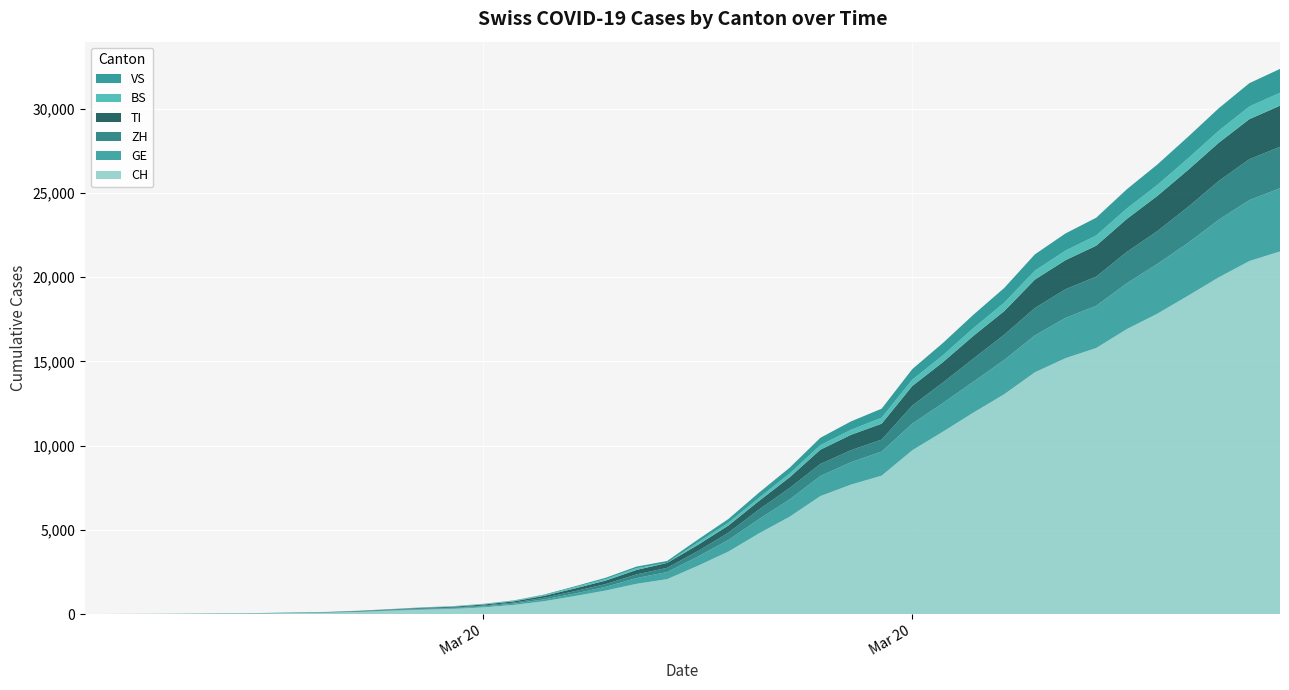

Reading left to right, what are all the values shown in this chart?

CH: 2020-02-25=0	2020-02-26=2	2020-02-27=6	2020-02-28=13	2020-02-29=23	2020-03-01=29	2020-03-02=40	2020-03-03=59	2020-03-04=83	2020-03-05=125	2020-03-06=197	2020-03-07=257	2020-03-08=303	2020-03-09=396	2020-03-10=542	2020-03-11=766	2020-03-12=1072	2020-03-13=1398	2020-03-14=1795	2020-03-15=2071	2020-03-16=2863	2020-03-17=3709	2020-03-18=4792	2020-03-19=5780	2020-03-20=7004	2020-03-21=7685	2020-03-22=8216	2020-03-23=9724	2020-03-24=10828	2020-03-25=11967	2020-03-26=13051	2020-03-27=14353	2020-03-28=15192	2020-03-29=15795	2020-03-30=16917	2020-03-31=17836	2020-04-01=18902	2020-04-02=19991	2020-04-03=20959	2020-04-04=21529
GE: 2020-02-25=0	2020-02-26=1	2020-02-27=1	2020-02-28=4	2020-02-29=8	2020-03-01=9	2020-03-02=10	2020-03-03=13	2020-03-04=14	2020-03-05=17	2020-03-06=25	2020-03-07=38	2020-03-08=40	2020-03-09=56	2020-03-10=76	2020-03-11=109	2020-03-12=150	2020-03-13=222	2020-03-14=340	2020-03-15=423	2020-03-16=544	2020-03-17=692	2020-03-18=848	2020-03-19=1027	2020-03-20=1194	2020-03-21=1331	2020-03-22=1430	2020-03-23=1582	2020-03-24=1699	2020-03-25=1837	2020-03-26=2033	2020-03-27=2190	2020-03-28=2393	2020-03-29=2505	2020-03-30=2721	2020-03-31=2958	2020-04-01=3137	2020-04-02=3420	2020-04-03=3621	2020-04-04=3753
ZH: 2020-02-25=0	2020-02-26=0	2020-02-27=2	2020-02-28=2	2020-02-29=6	2020-03-01=7	2020-03-02=10	2020-03-03=13	2020-03-04=15	2020-03-05=23	2020-03-06=29	2020-03-07=34	2020-03-08=40	2020-03-09=49	2020-03-10=62	2020-03-11=101	2020-03-12=140	2020-03-13=163	2020-03-14=218	2020-03-15=250	2020-03-16=326	2020-03-17=429	2020-03-18=568	2020-03-19=679	2020-03-20=711	2020-03-21=711	2020-03-22=711	2020-03-23=1073	2020-03-24=1221	2020-03-25=1368	2020-03-26=1500	2020-03-27=1627	2020-03-28=1701	2020-03-29=1733	2020-03-30=1859	2020-03-31=1947	2020-04-01=2136	2020-04-02=2300	2020-04-03=2428	2020-04-04=2461
BS: 2020-02-25=0	2020-02-26=0	2020-02-27=1	2020-02-28=1	2020-02-29=1	2020-03-01=1	2020-03-02=1	2020-03-03=3	2020-03-04=3	2020-03-05=8	2020-03-06=15	2020-03-07=21	2020-03-08=24	2020-03-09=28	2020-03-10=33	2020-03-11=49	2020-03-12=73	2020-03-13=92	2020-03-14=100	2020-03-15=0	2020-03-16=143	2020-03-17=164	2020-03-18=181	2020-03-19=220	2020-03-20=270	2020-03-21=297	2020-03-22=356	2020-03-23=374	2020-03-24=410	2020-03-25=462	2020-03-26=501	2020-03-27=530	2020-03-28=569	2020-03-29=605	2020-03-30=617	2020-03-31=653	2020-04-01=687	2020-04-02=714	2020-04-03=754	2020-04-04=767
TI: 2020-02-25=0	2020-02-26=1	2020-02-27=1	2020-02-28=1	2020-02-29=2	2020-03-01=2	2020-03-02=4	2020-03-03=8	2020-03-04=13	2020-03-05=25	2020-03-06=28	2020-03-07=41	2020-03-08=49	2020-03-09=61	2020-03-10=75	2020-03-11=108	2020-03-12=163	2020-03-13=206	2020-03-14=265	2020-03-15=293	2020-03-16=368	2020-03-17=426	2020-03-18=511	2020-03-19=638	2020-03-20=849	2020-03-21=916	2020-03-22=945	2020-03-23=1162	2020-03-24=1209	2020-03-25=1354	2020-03-26=1401	2020-03-27=1688	2020-03-28=1727	2020-03-29=1837	2020-03-30=1962	2020-03-31=2091	2020-04-01=2195	2020-04-02=2271	2020-04-03=2377	2020-04-04=2442
VS: 2020-02-25=0	2020-02-26=0	2020-02-27=0	2020-02-28=1	2020-02-29=1	2020-03-01=2	2020-03-02=3	2020-03-03=3	2020-03-04=4	2020-03-05=5	2020-03-06=6	2020-03-07=7	2020-03-08=12	2020-03-09=17	2020-03-10=22	2020-03-11=30	2020-03-12=53	2020-03-13=76	2020-03-14=98	2020-03-15=115	2020-03-16=172	2020-03-17=225	2020-03-18=312	2020-03-19=349	2020-03-20=436	2020-03-21=498	2020-03-22=535	2020-03-23=628	2020-03-24=728	2020-03-25=793	2020-03-26=874	2020-03-27=968	2020-03-28=1017	2020-03-29=1055	2020-03-30=1144	2020-03-31=1211	2020-04-01=1282	2020-04-02=1334	2020-04-03=1383	2020-04-04=1416